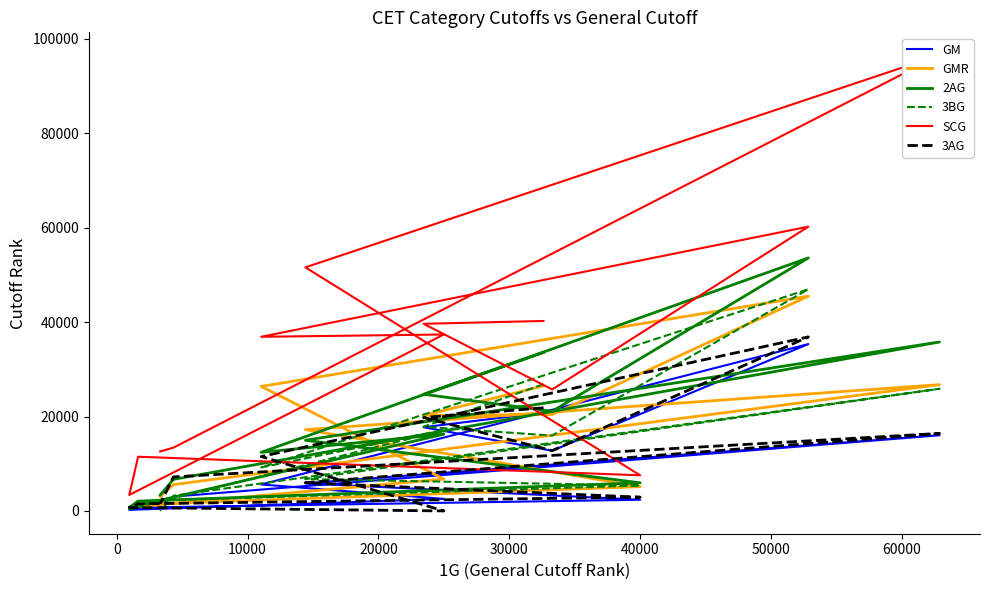

The value of GMR at 40000 is 6754. True or false?

True